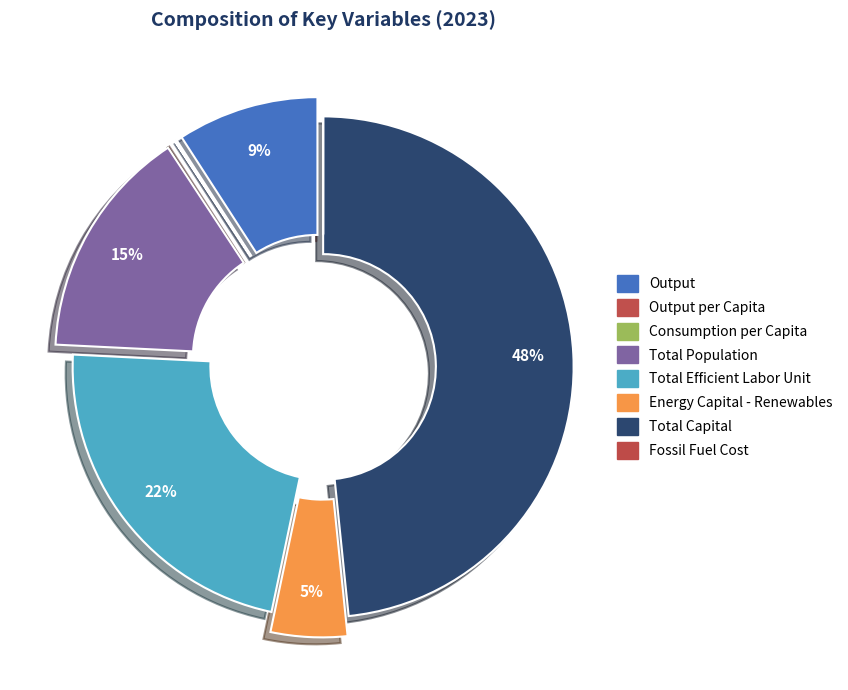

Which slice is the largest?

Total Capital